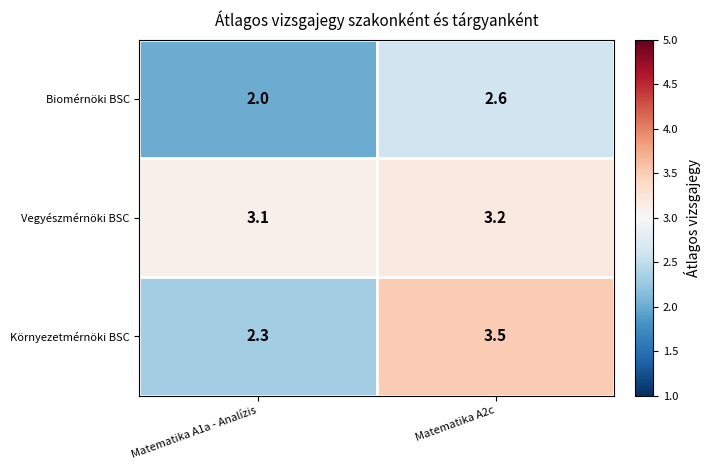

True or false: Vegyészmérnöki BSC has a value of 5.0 at Matematika A2c.

False